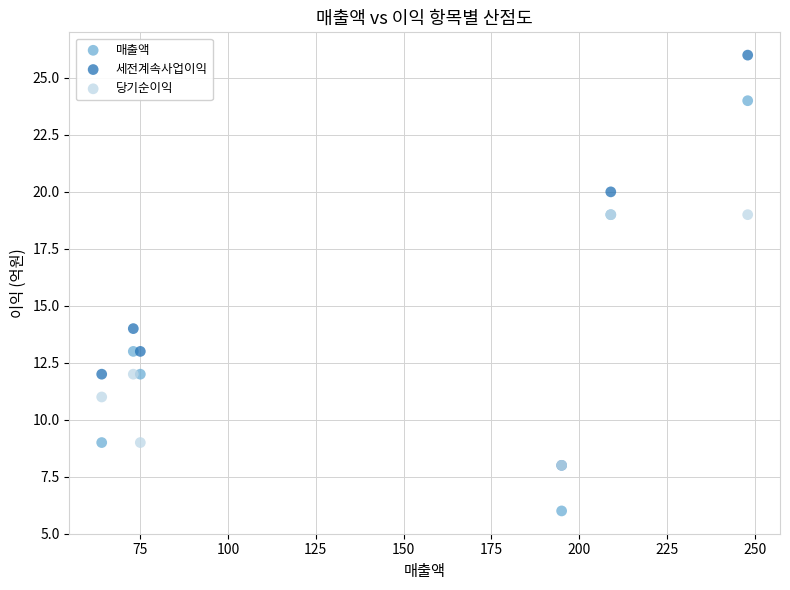

Which series contains the lowest Y value?

매출액